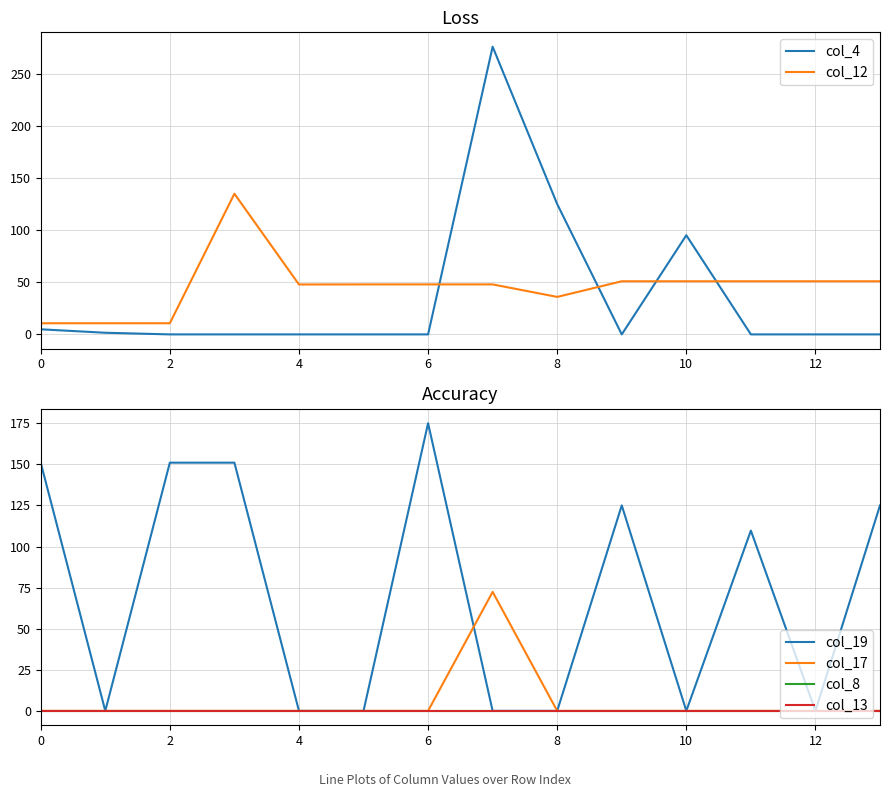

After their last crossing, which series has the higher values: col_4 or col_12?

col_12